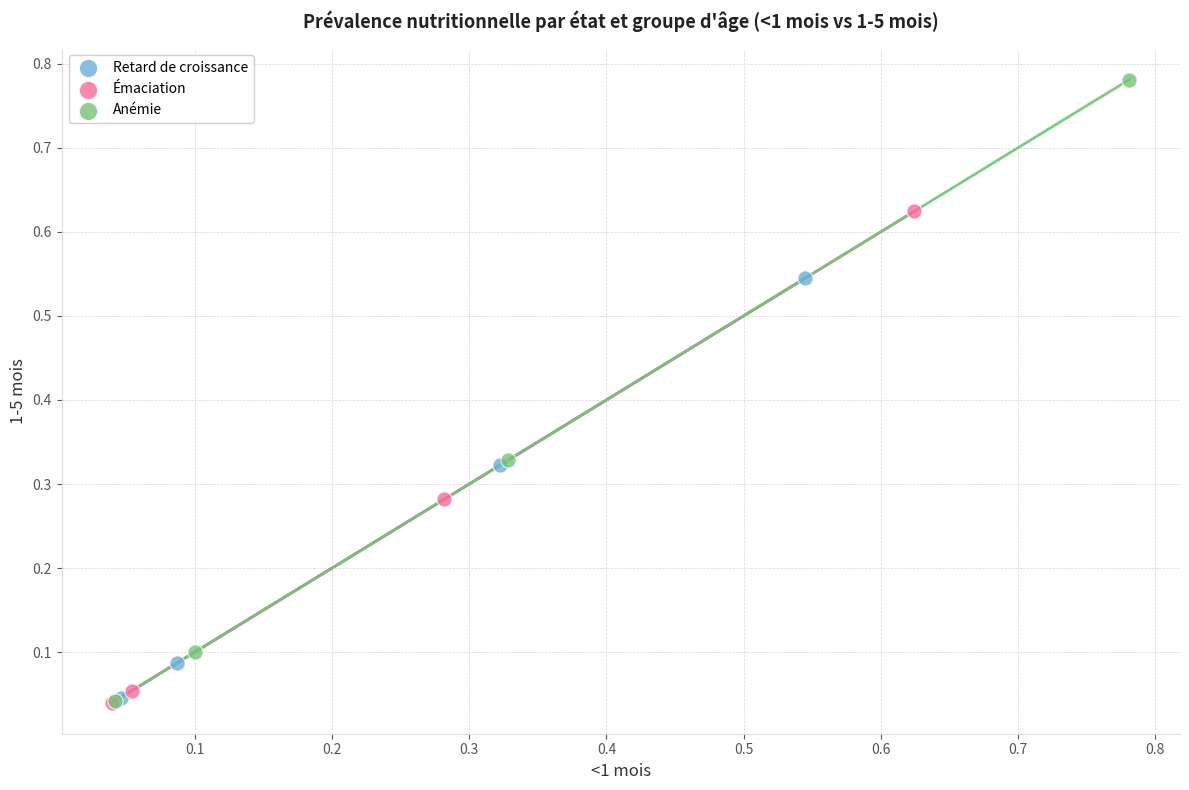

Which series contains the highest Y value?

Anémie